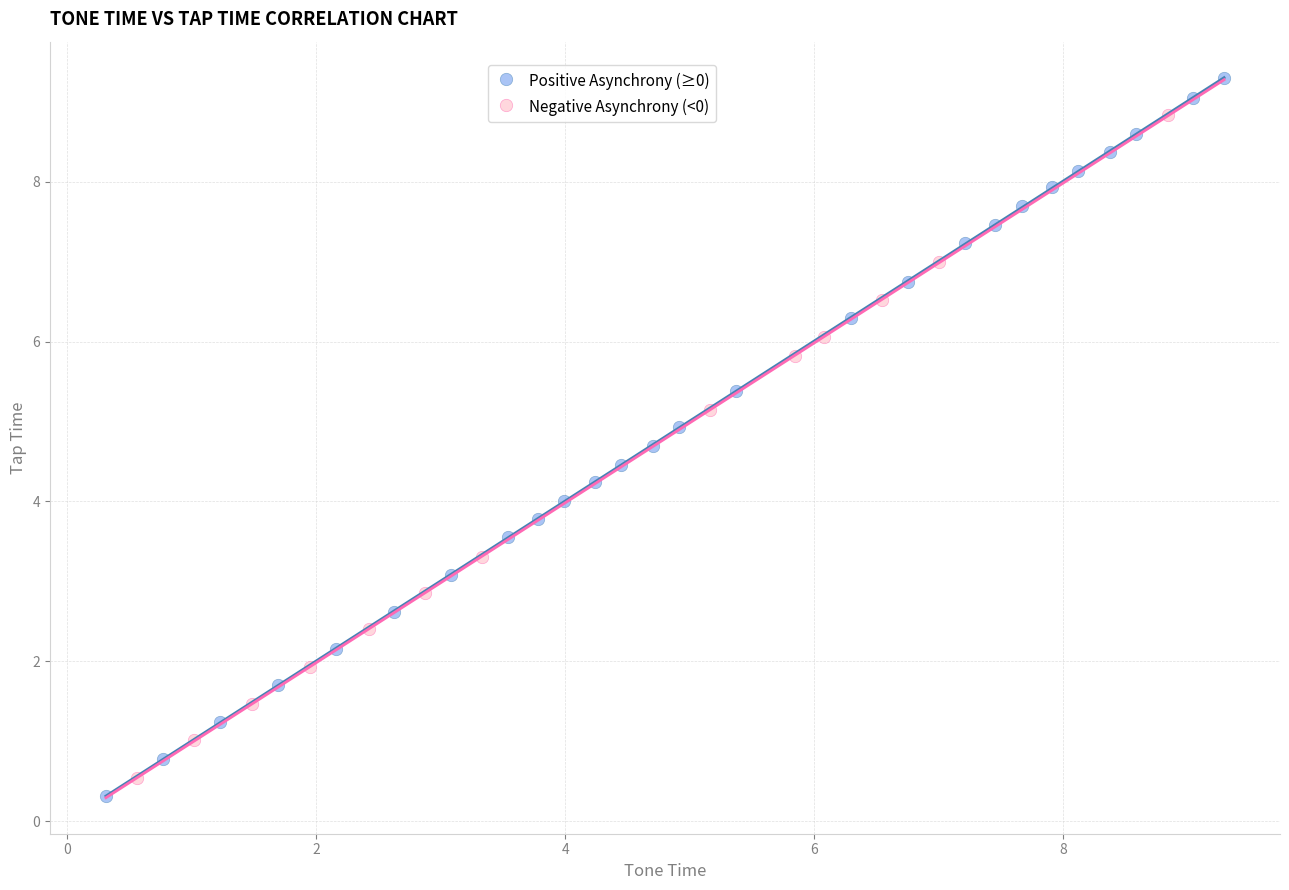

Which series contains the highest Y value?

Positive Asynchrony (≥0)